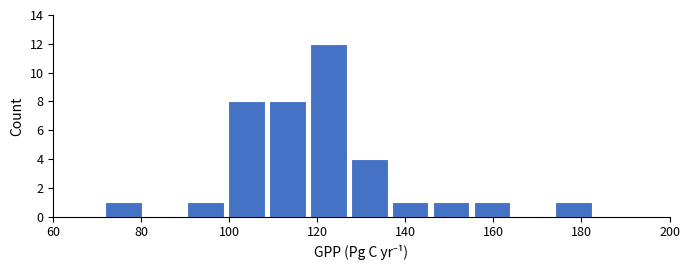

Over which range of the x-axis is the bar tallest?

118 to 128